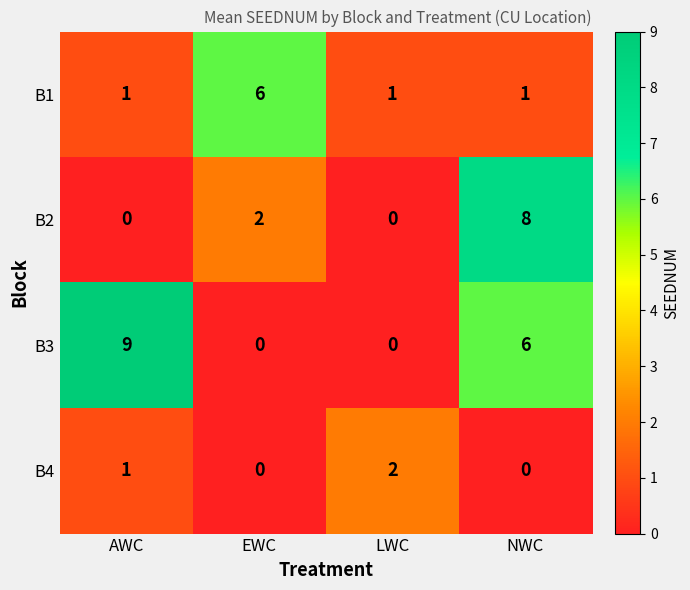

What is the greatest value displayed?

9